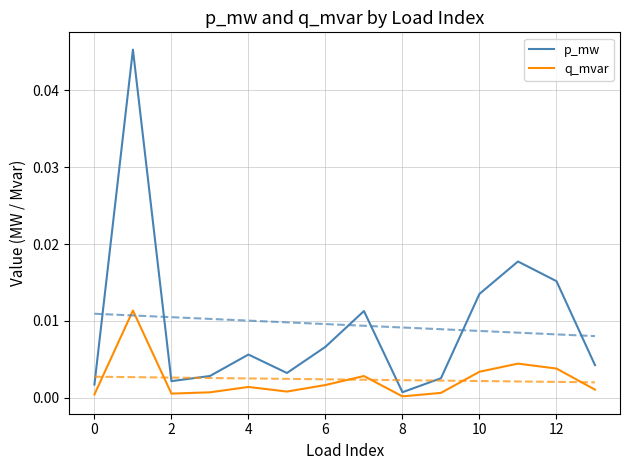

How many categories are shown in the chart?

14